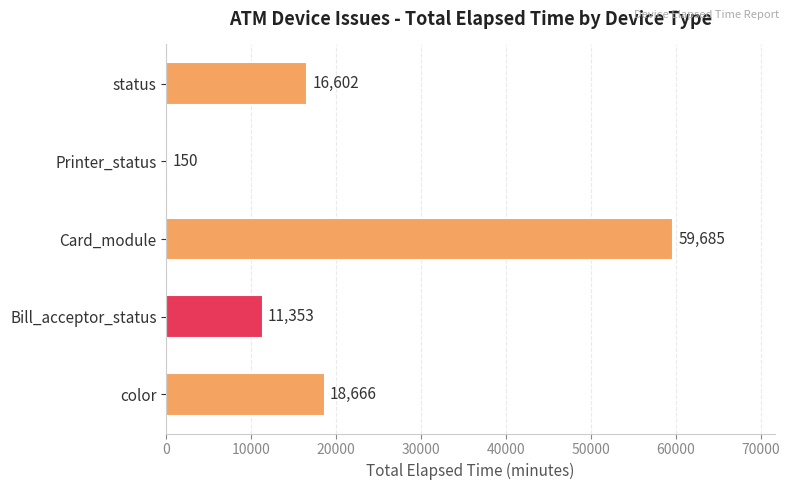

What is the change in value from Card_module to Printer_status?

-59535